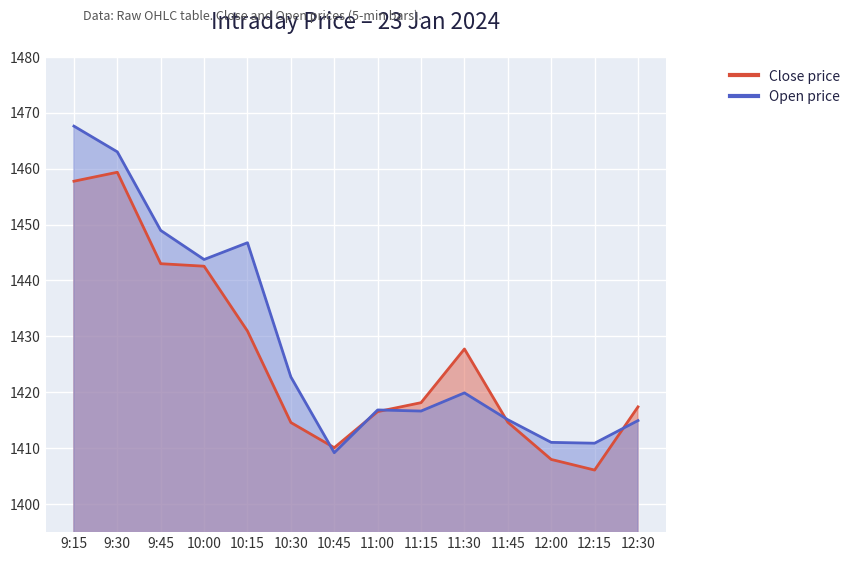

What is the value of the Close point at the 10th from the left?

1427.8